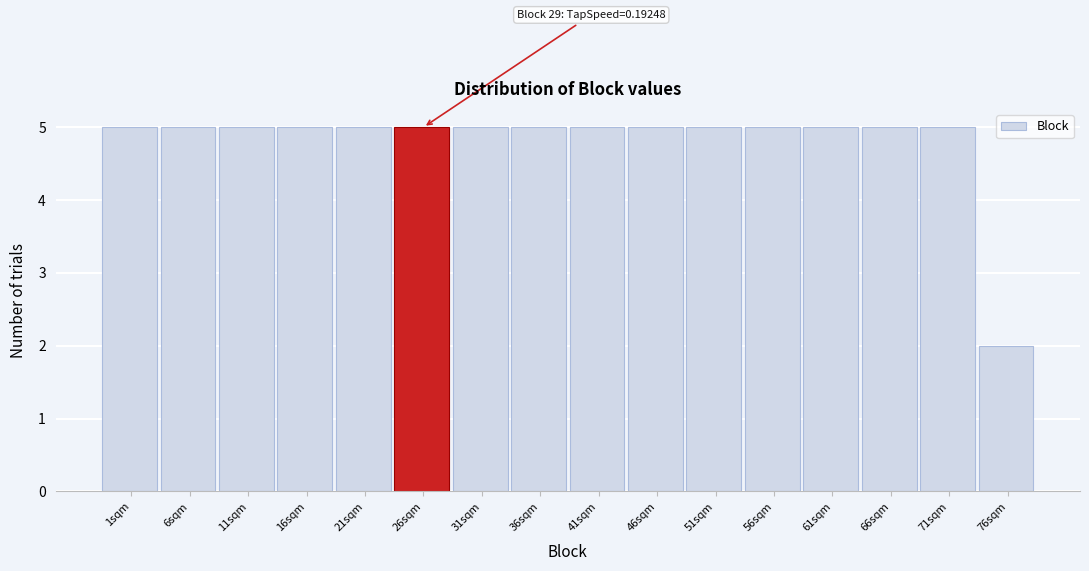

Reading left to right, extract all data points from this chart.

1sqm=5	6sqm=5	11sqm=5	16sqm=5	21sqm=5	26sqm=5	31sqm=5	36sqm=5	41sqm=5	46sqm=5	51sqm=5	56sqm=5	61sqm=5	66sqm=5	71sqm=5	76sqm=2